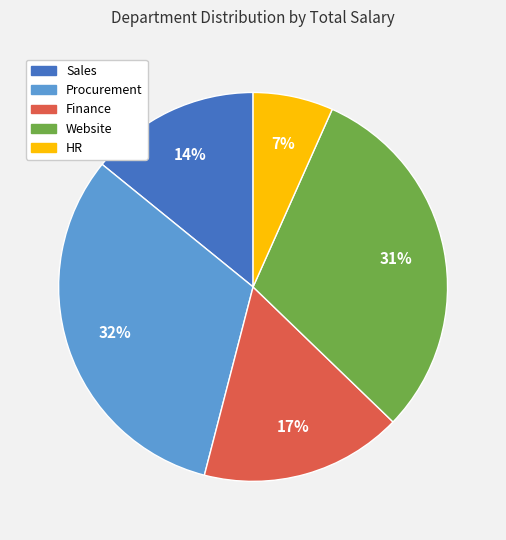

Combined, do Procurement and Website account for over 50%?

Yes